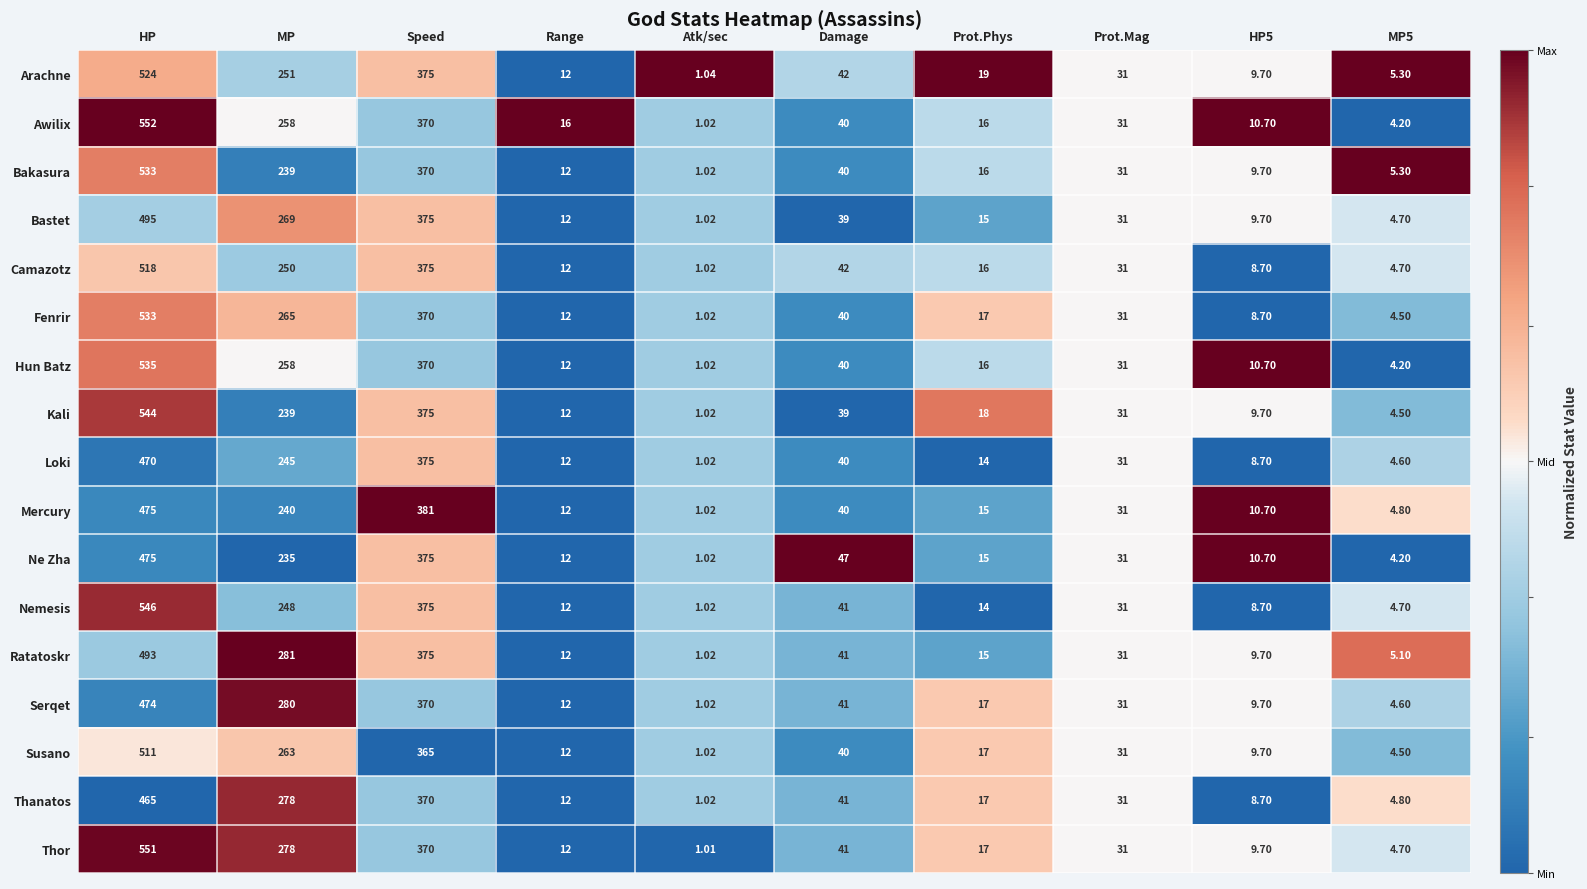

At which category is the sum across all series the highest?

HP